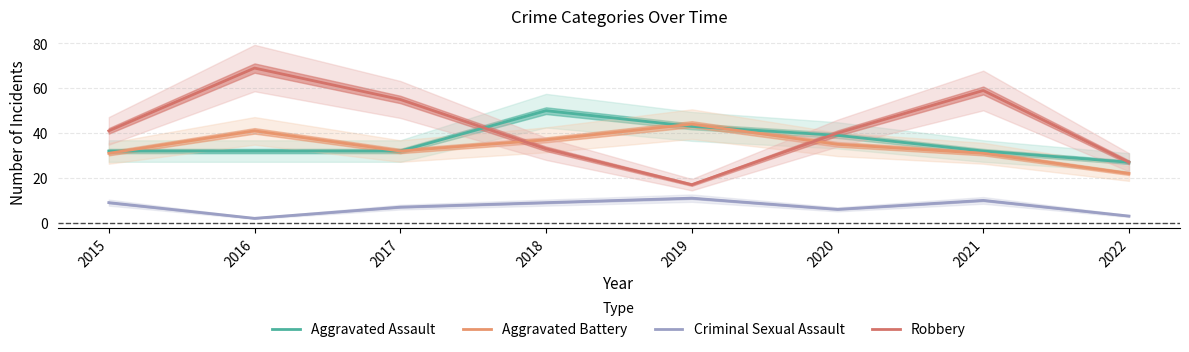

What is the difference between the Robbery values at 2021 and 2019?

42